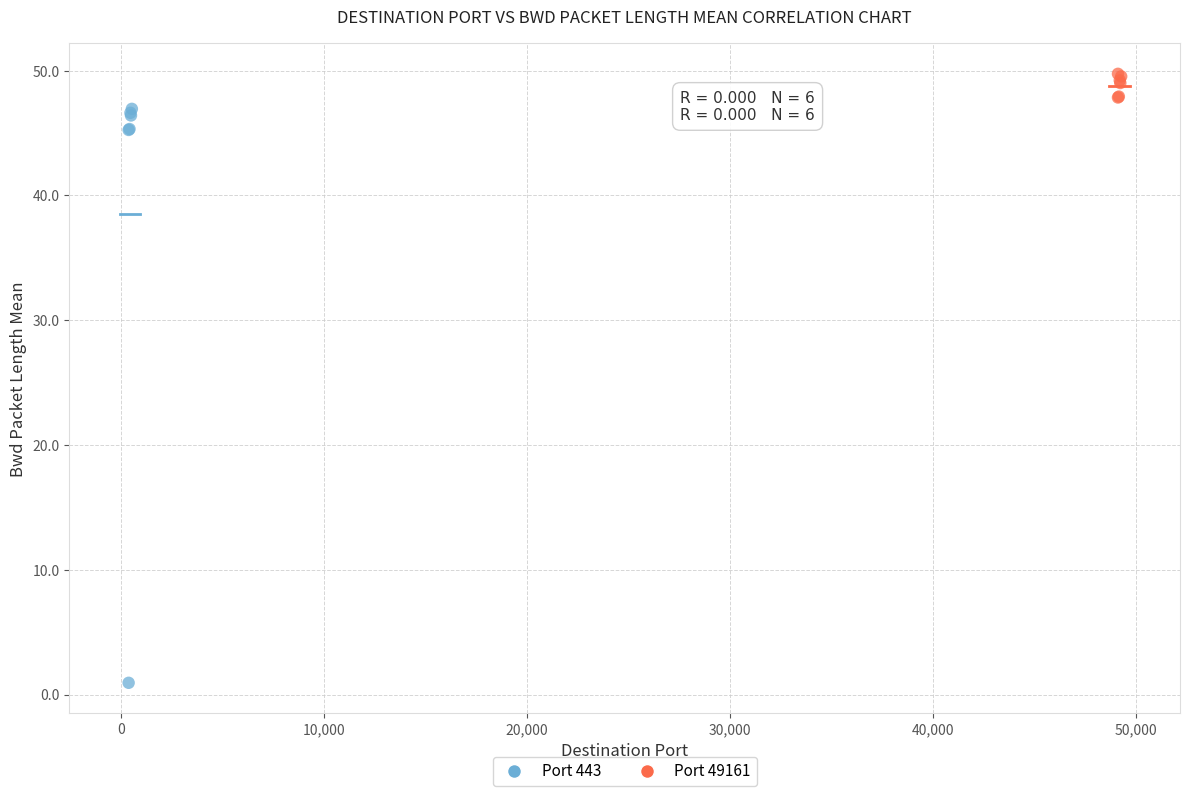

Which series has the widest spread of Y values?

Port 443